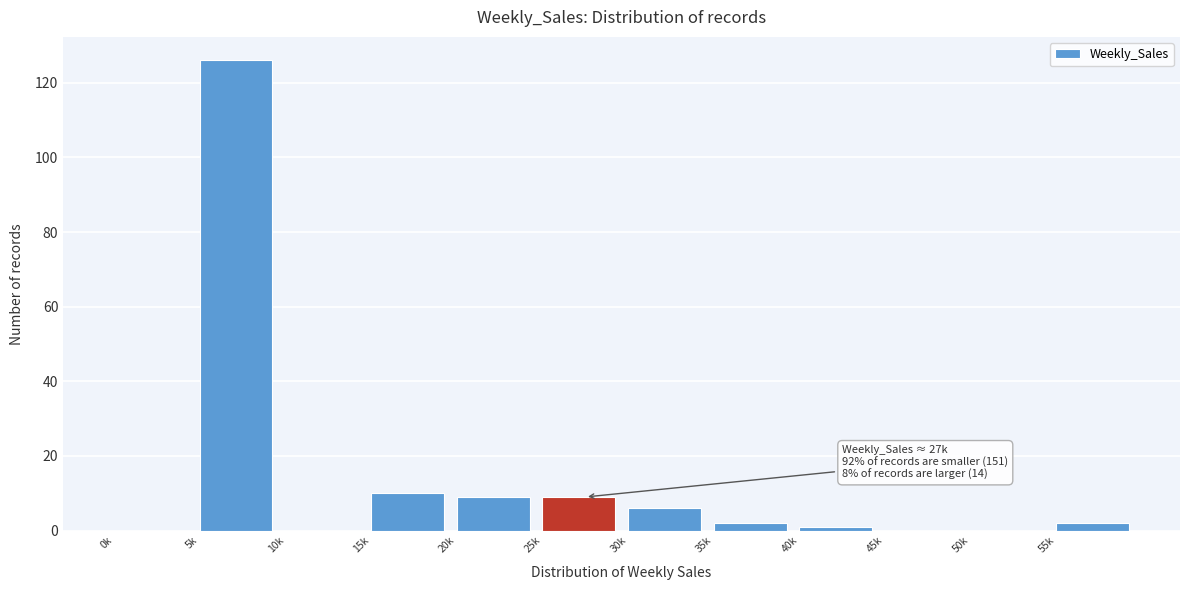

Reading left to right, transcribe all the data shown in this chart.

0k=0	5k=126	10k=0	15k=10	20k=9	25k=9	30k=6	35k=2	40k=1	45k=0	50k=0	55k=2